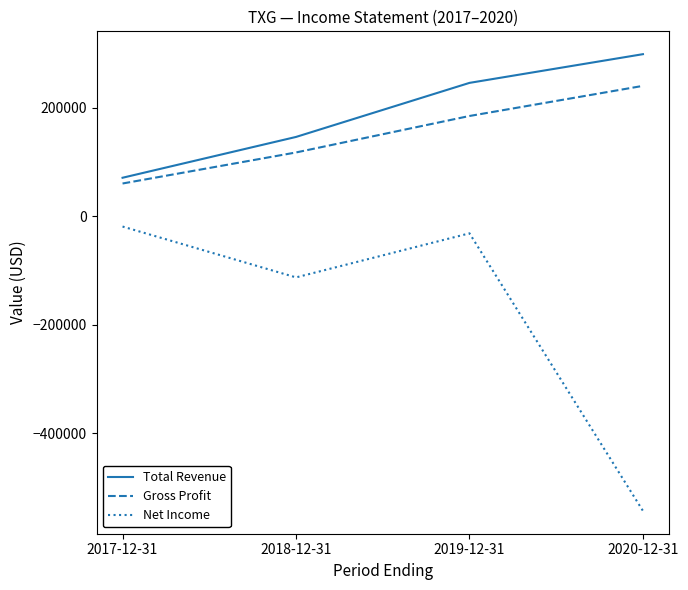

How many values in the Net Income series exceed -31300?

1